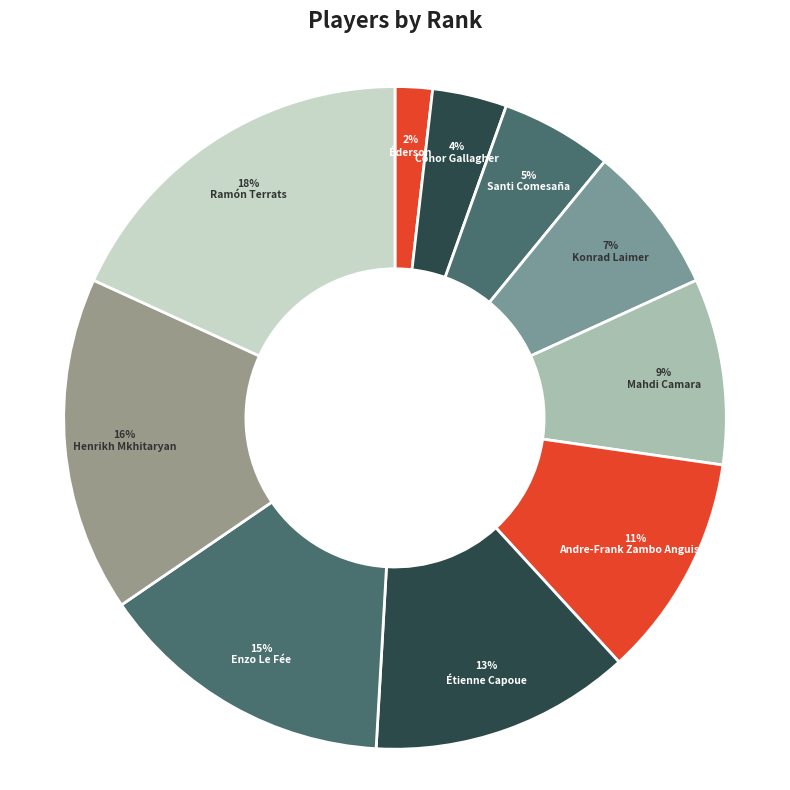

Is it true that Éderson is 11% of the pie?

False